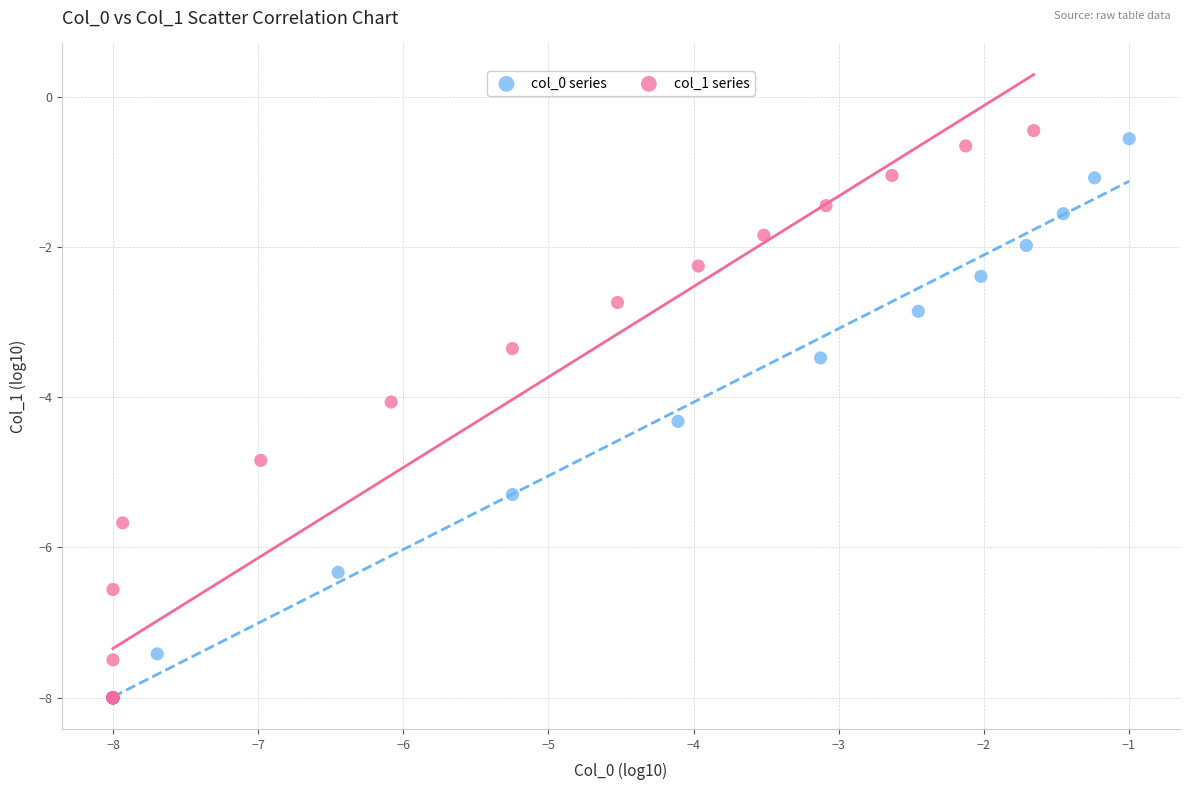

What are all the series names shown in the legend?

col_0 series, col_1 series